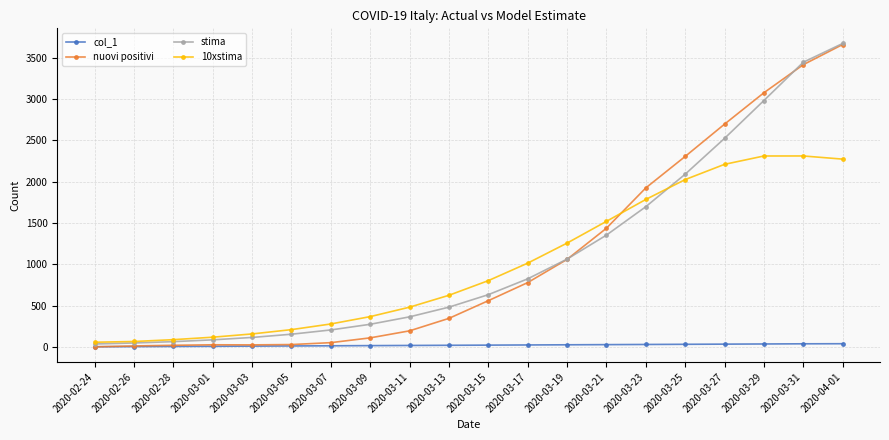

Does the chart have visible grid lines?

Yes